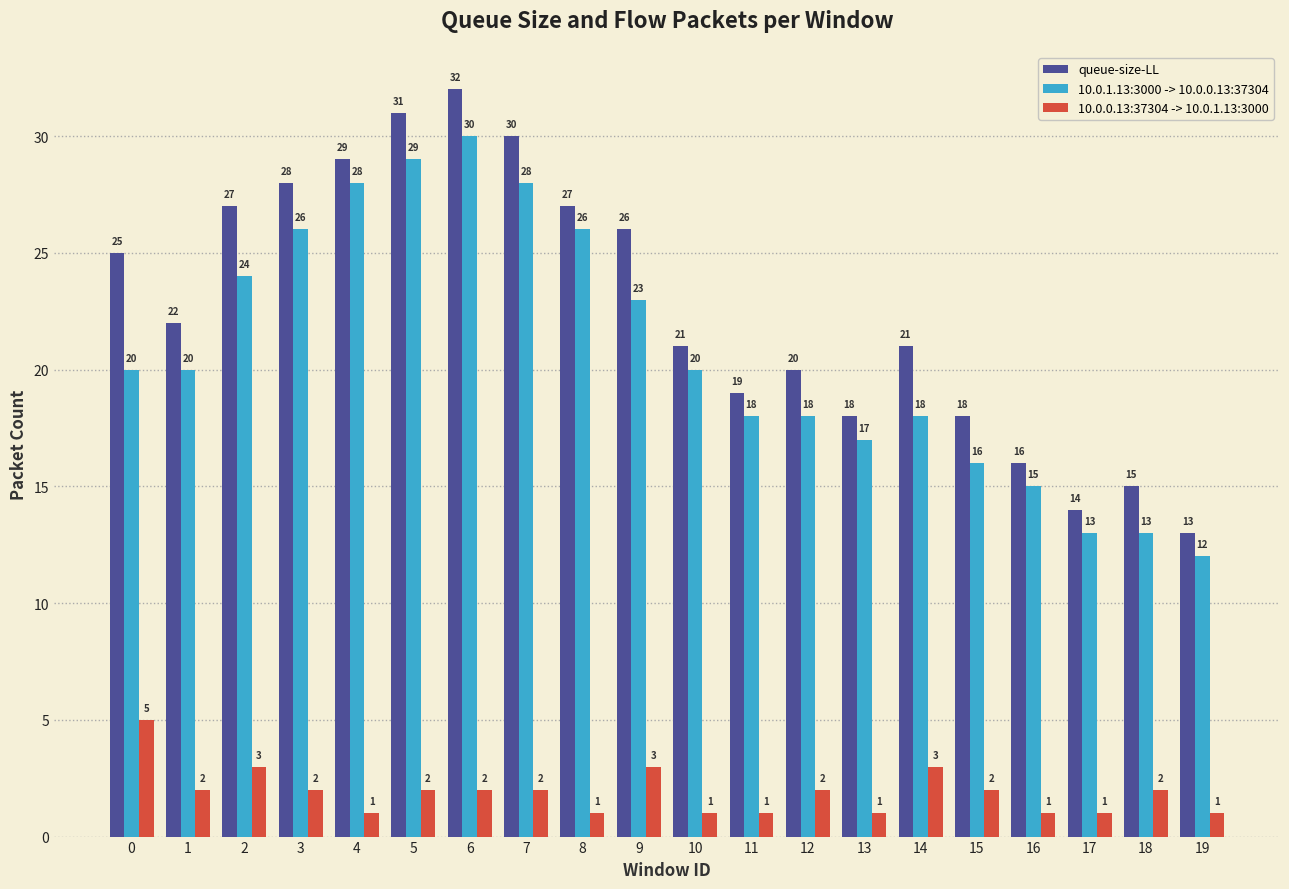

How many groups of bars are there?

20